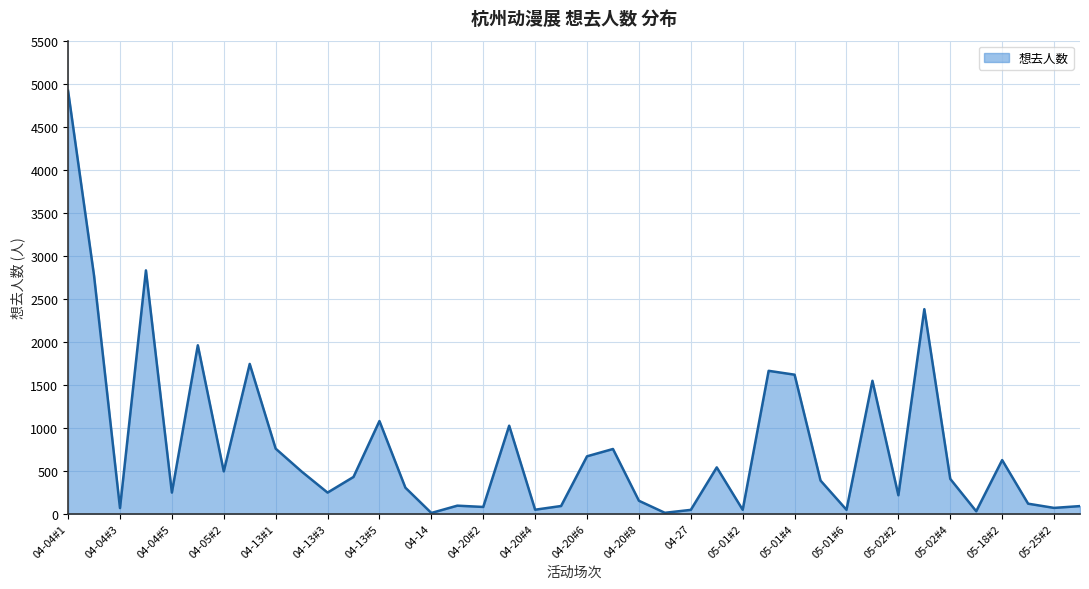

How many lines are shown in the chart?

1